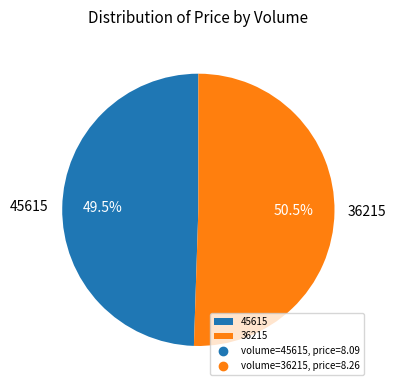

Is 45615 the majority of the pie?

No